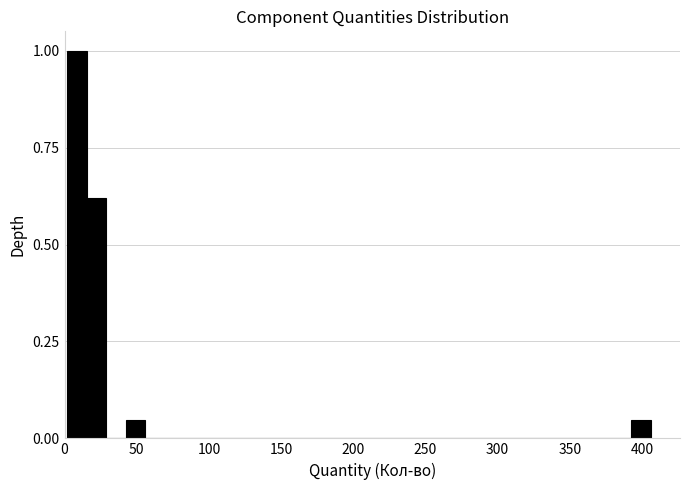

Around what value on the x-axis is the tallest bar? Give the approximate position of its centre, as read against the axis.

10